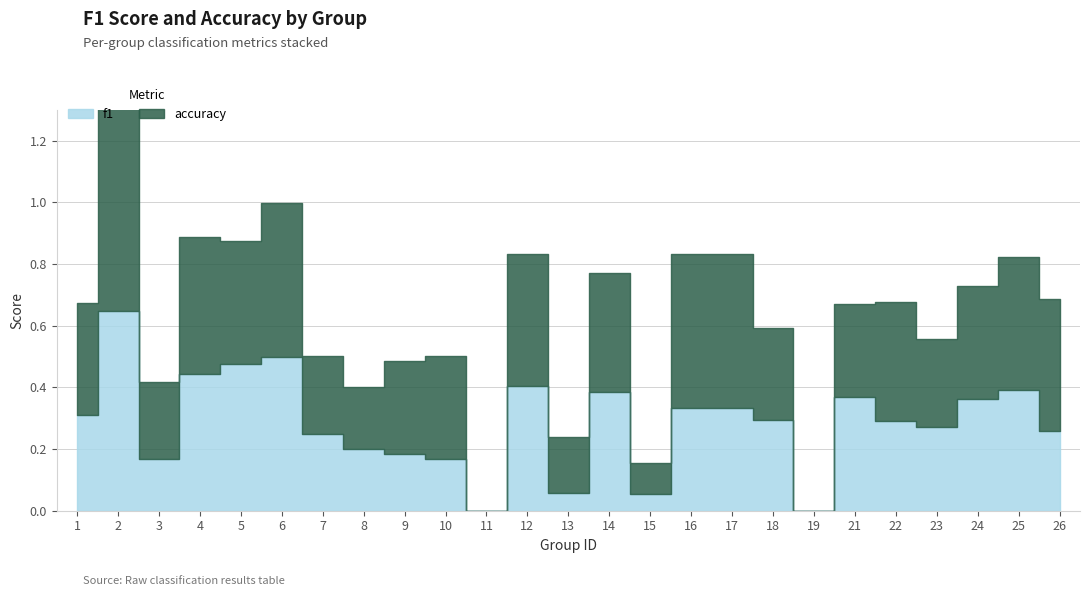

Is the value of f1 at 23 greater than the value of accuracy at 22?

No